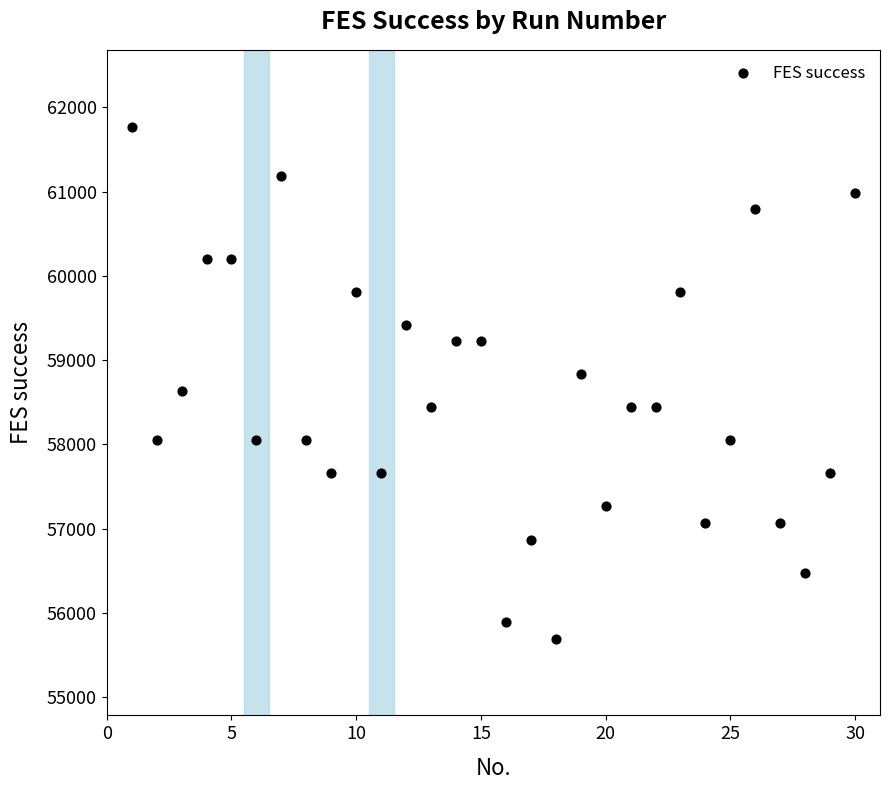

What is the range of Y values (max minus min)?

6076